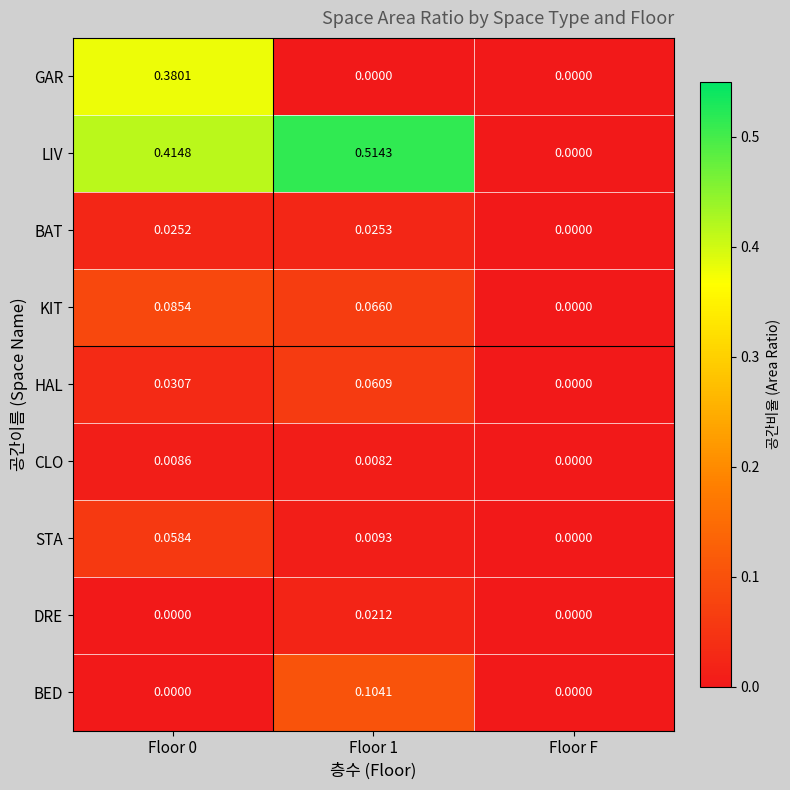

At Floor 1, list the series in order from smallest to largest.

GAR, CLO, STA, DRE, BAT, HAL, KIT, BED, LIV